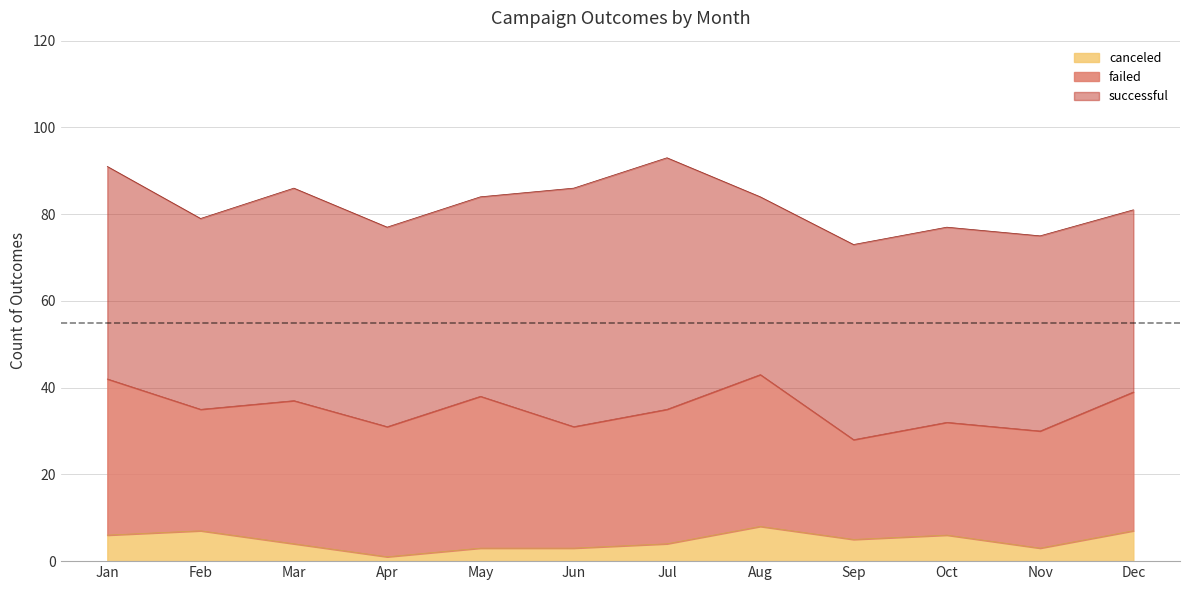

True or false: canceled and failed intersect in this chart.

False